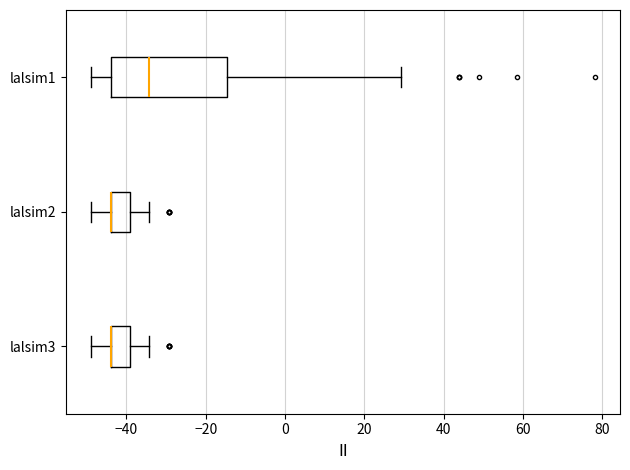

Reading bottom to top, read every box against the x-axis: the position of its median line, the range the box covers, and the ends of its whiskers. The values are not printed on the chart, so give them approximately, as read against the axis.

lalsim3: median -44 (drawn on the box's left edge), box -44 to -40, whiskers -48 to -34
lalsim2: median -44 (drawn on the box's left edge), box -44 to -40, whiskers -48 to -34
lalsim1: median -34, box -44 to -14, whiskers -48 to 30